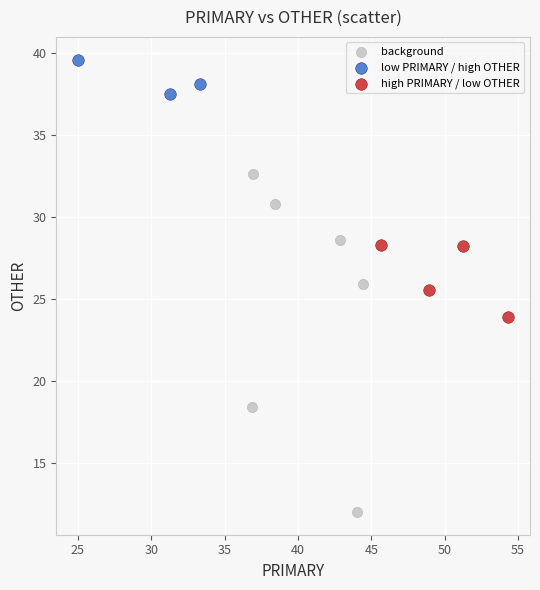

What are all the series names shown in the legend?

background, low PRIMARY / high OTHER, high PRIMARY / low OTHER